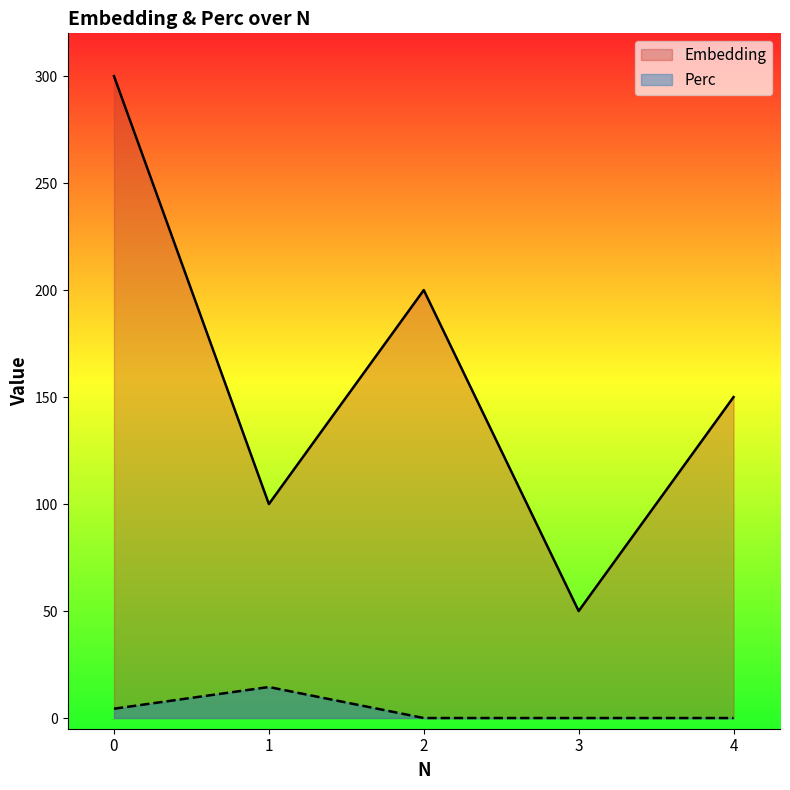

At how many categories does at least one series exceed 93?

4